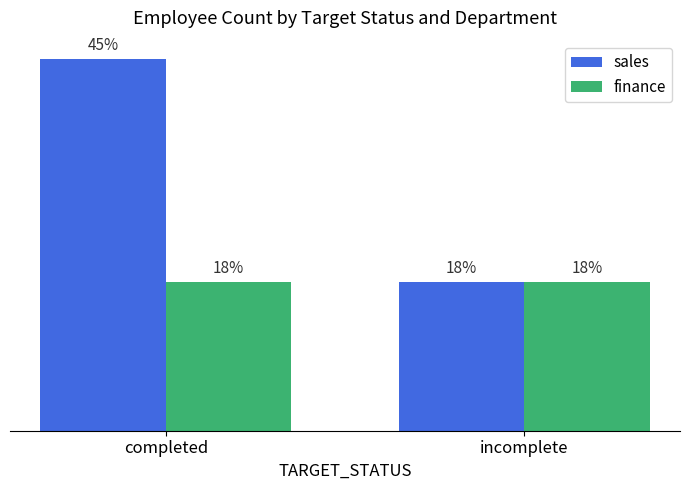

At which category is the sum across all series the highest?

completed